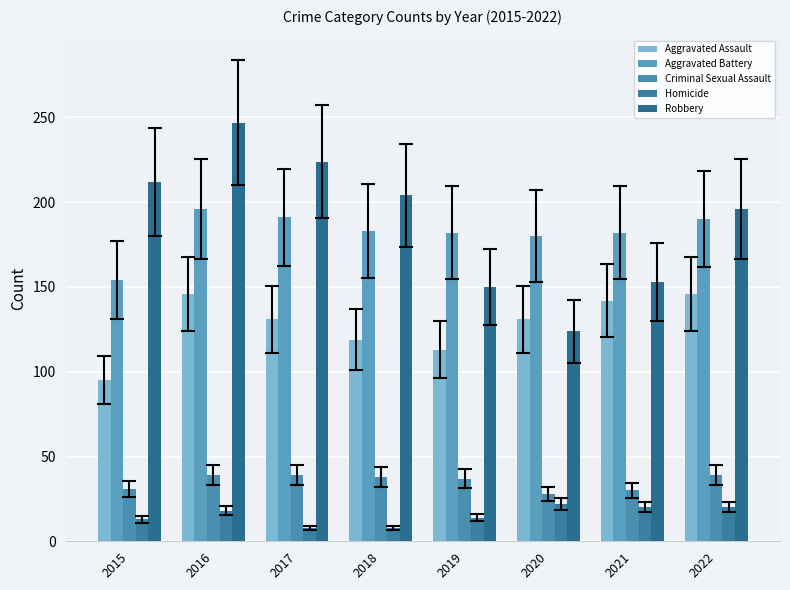

What is the value of the Robbery bar at the 8th from the left?

196